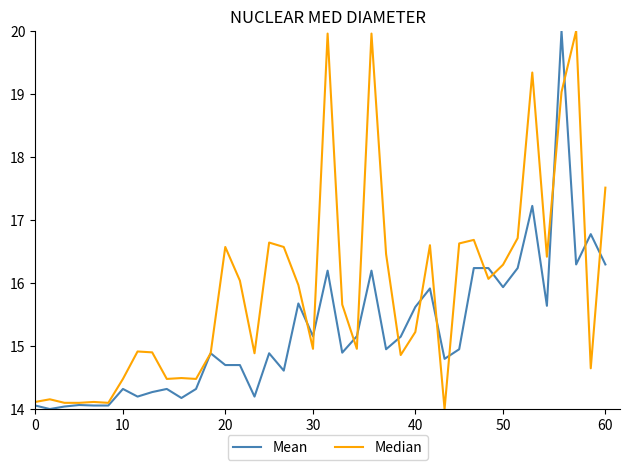

List the series in order of their overall mean, lowest first.

Mean, Median